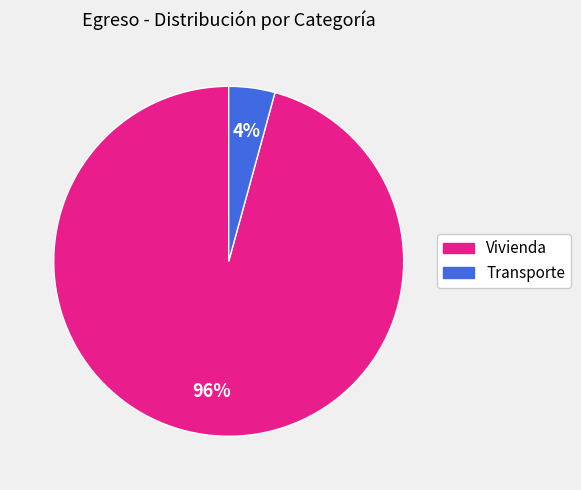

Do Transporte and Vivienda together represent more than half of the pie?

Yes